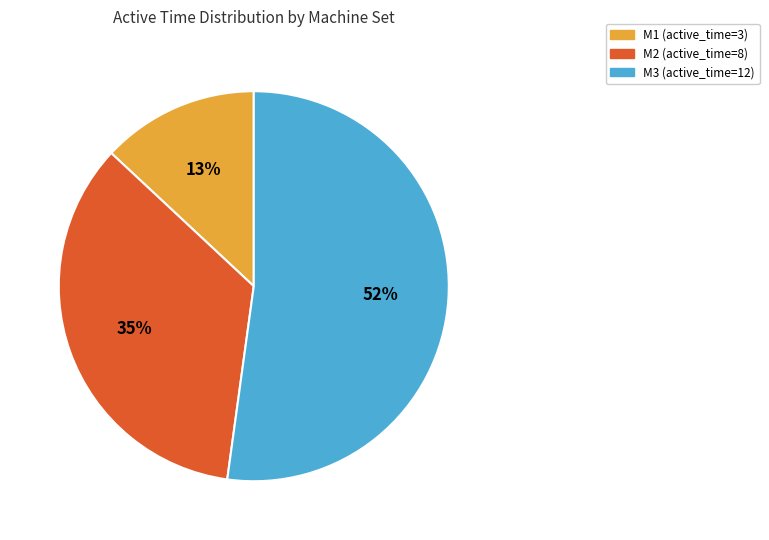

Do M1 and M3 together represent more than half of the pie?

Yes